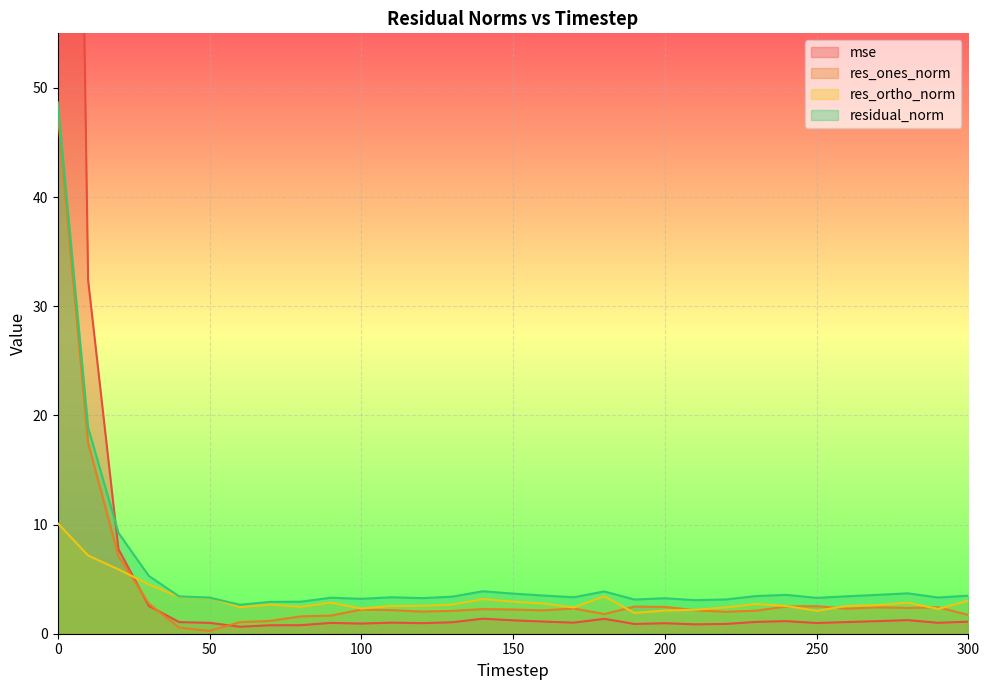

Reading right to left, list all the values displayed in this chart.

mse: 300=1.1	290=1.0	280=1.2	270=1.2	260=1.1	250=1.0	240=1.2	230=1.1	220=0.9	210=0.9	200=1.0	190=0.9	180=1.4	170=1.0	160=1.1	150=1.2	140=1.4	130=1.0	120=1.0	110=1.0	100=0.9	90=1.0	80=0.8	70=0.8	60=0.6	50=1.0	40=1.1	30=2.5	20=7.7	10=32.4	0=215.5
res_ones_norm: 300=1.7	290=2.4	280=2.4	270=2.4	260=2.3	250=2.5	240=2.5	230=2.1	220=2.0	210=2.1	200=2.5	190=2.5	180=1.8	170=2.3	160=2.1	150=2.2	140=2.3	130=2.1	120=2.0	110=2.2	100=2.2	90=1.7	80=1.6	70=1.2	60=1.1	50=0.3	40=0.6	30=2.8	20=7.1	10=17.5	0=47.6
res_ortho_norm: 300=3.0	290=2.3	280=2.8	270=2.6	260=2.5	250=2.1	240=2.5	230=2.7	220=2.4	210=2.2	200=2.1	190=1.9	180=3.4	170=2.4	160=2.8	150=2.9	140=3.2	130=2.7	120=2.6	110=2.5	100=2.3	90=2.9	80=2.5	70=2.7	60=2.4	50=3.3	40=3.4	30=4.5	20=5.9	10=7.2	0=10.1
residual_norm: 300=3.5	290=3.3	280=3.7	270=3.6	260=3.4	250=3.3	240=3.6	230=3.4	220=3.1	210=3.1	200=3.3	190=3.1	180=3.9	170=3.3	160=3.5	150=3.7	140=3.9	130=3.4	120=3.3	110=3.3	100=3.2	90=3.3	80=2.9	70=2.9	60=2.7	50=3.3	40=3.4	30=5.3	20=9.2	10=18.9	0=48.7